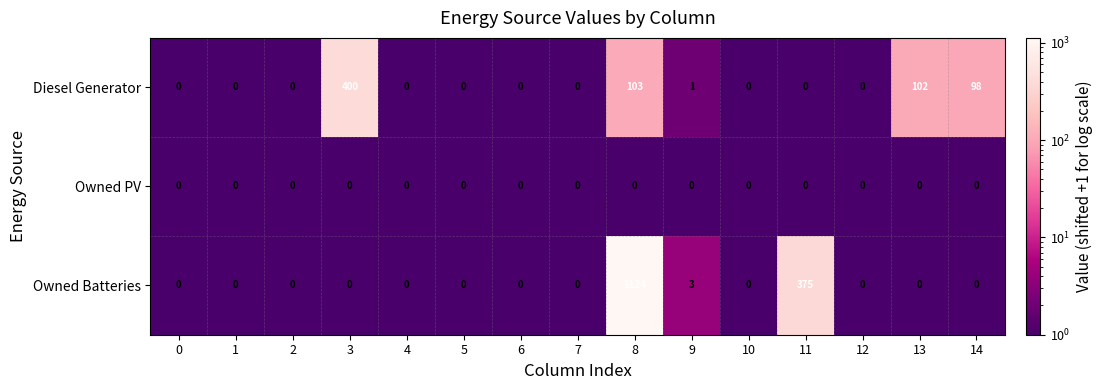

At which label is Diesel Generator closest to 200?

8